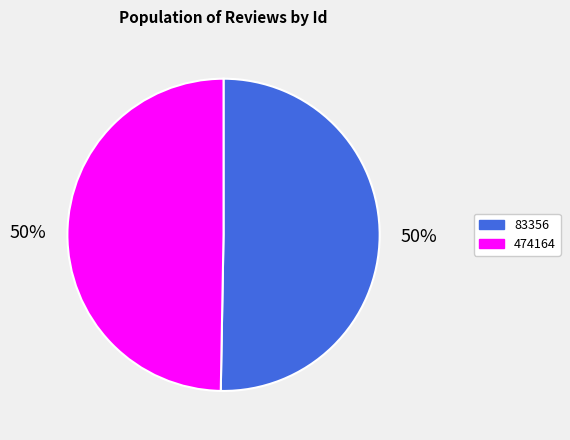

Which category has the biggest portion of the pie?

83356